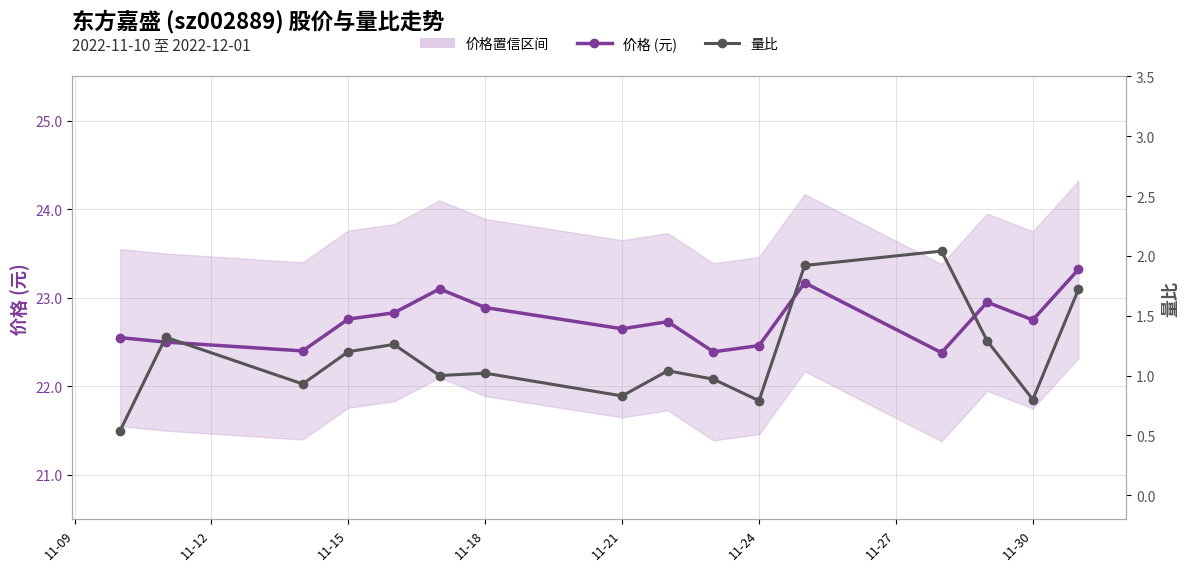

What is the spread (max minus min) of values at 11-09?

22.0